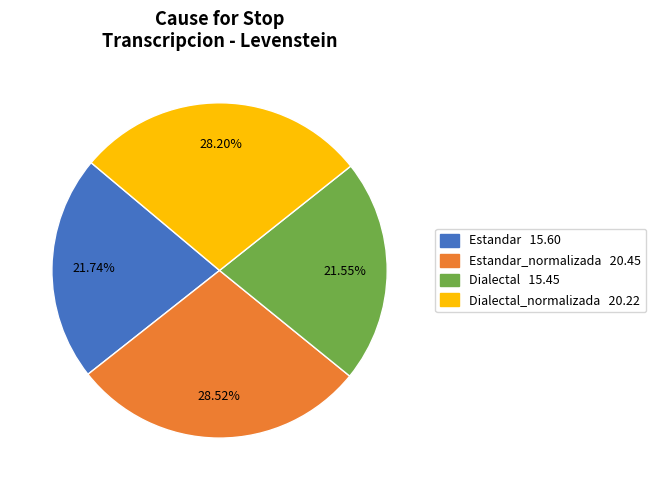

How many slices are in this pie chart?

4